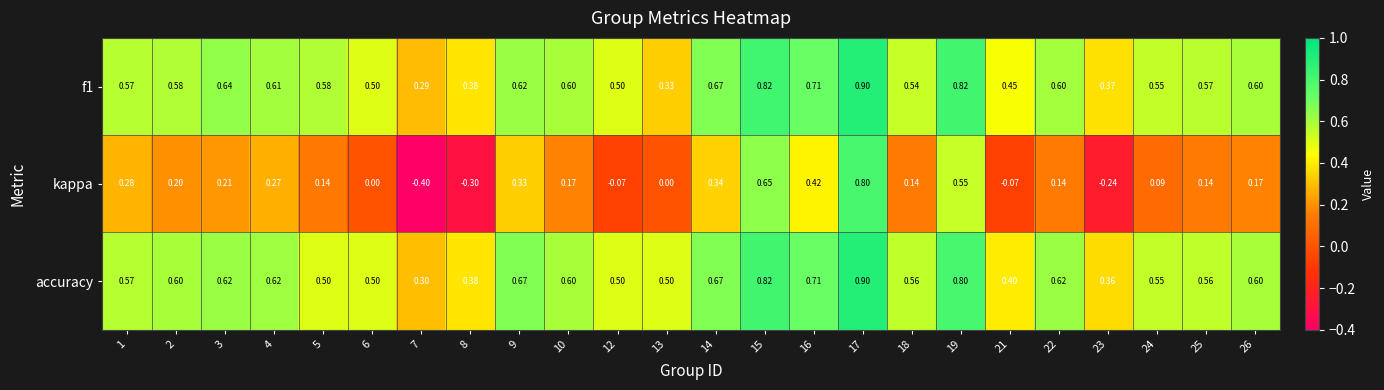

Between 3 and 12, which series saw the biggest shift?

kappa